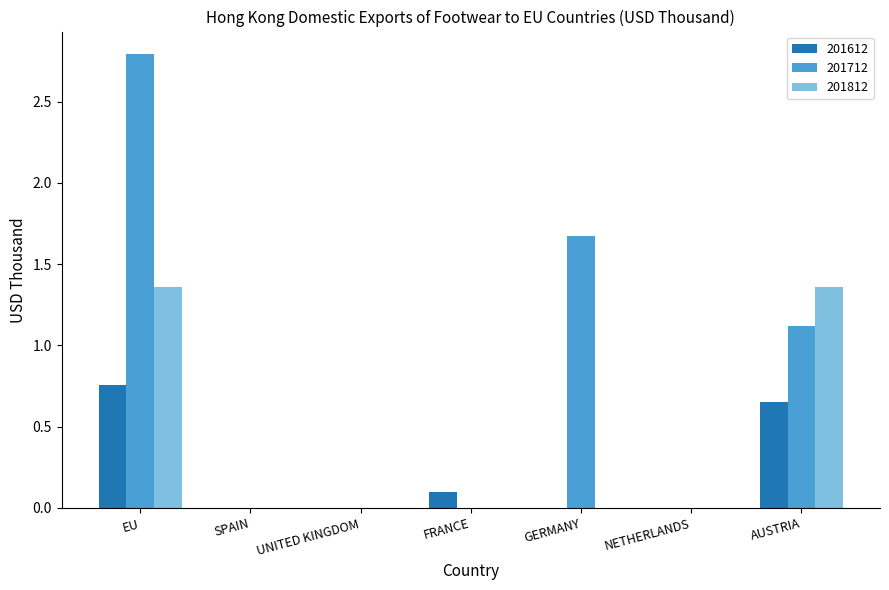

How many groups of bars are there?

7